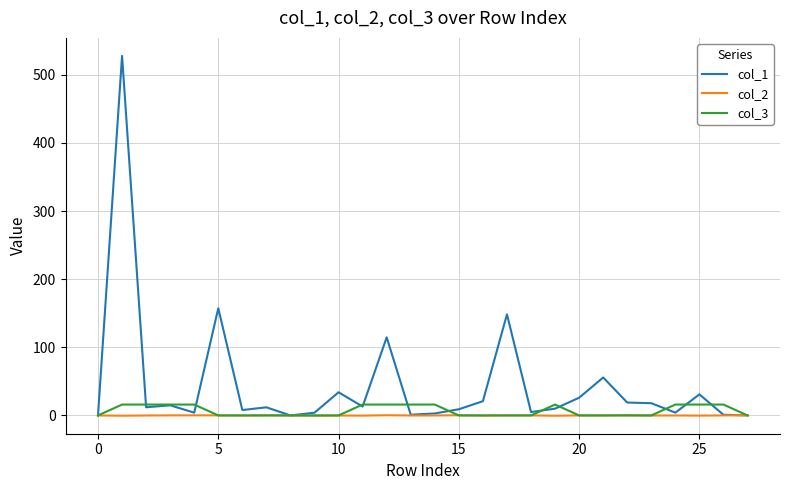

How many series are shown in this chart?

3